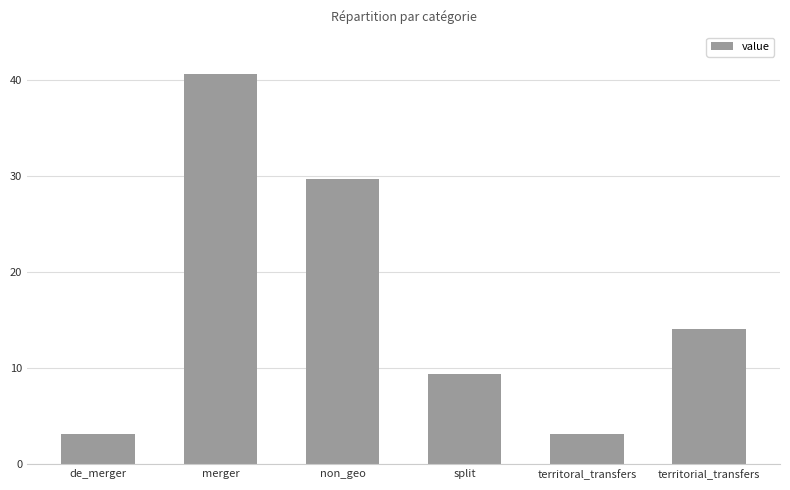

Which category has the highest value across all series?

merger